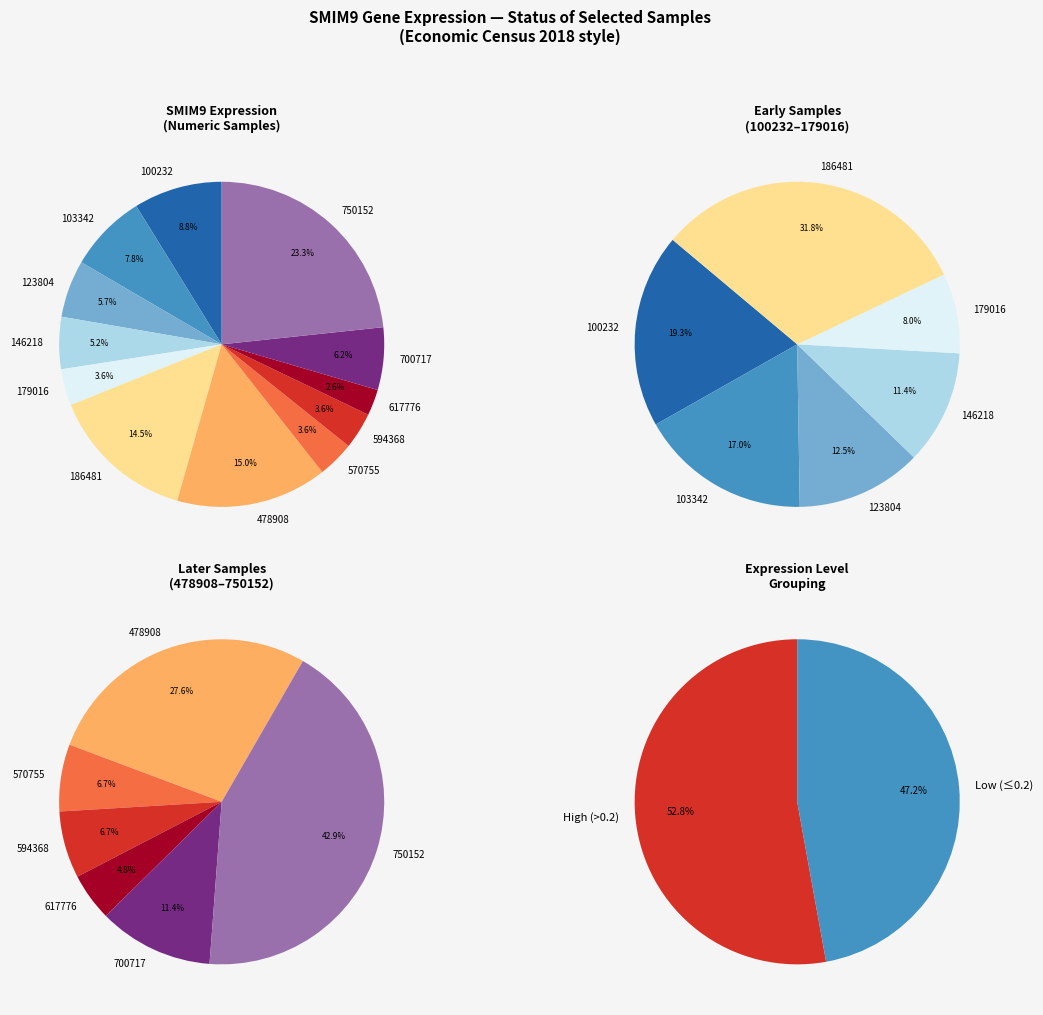

Count the number of slices in the pie.

12